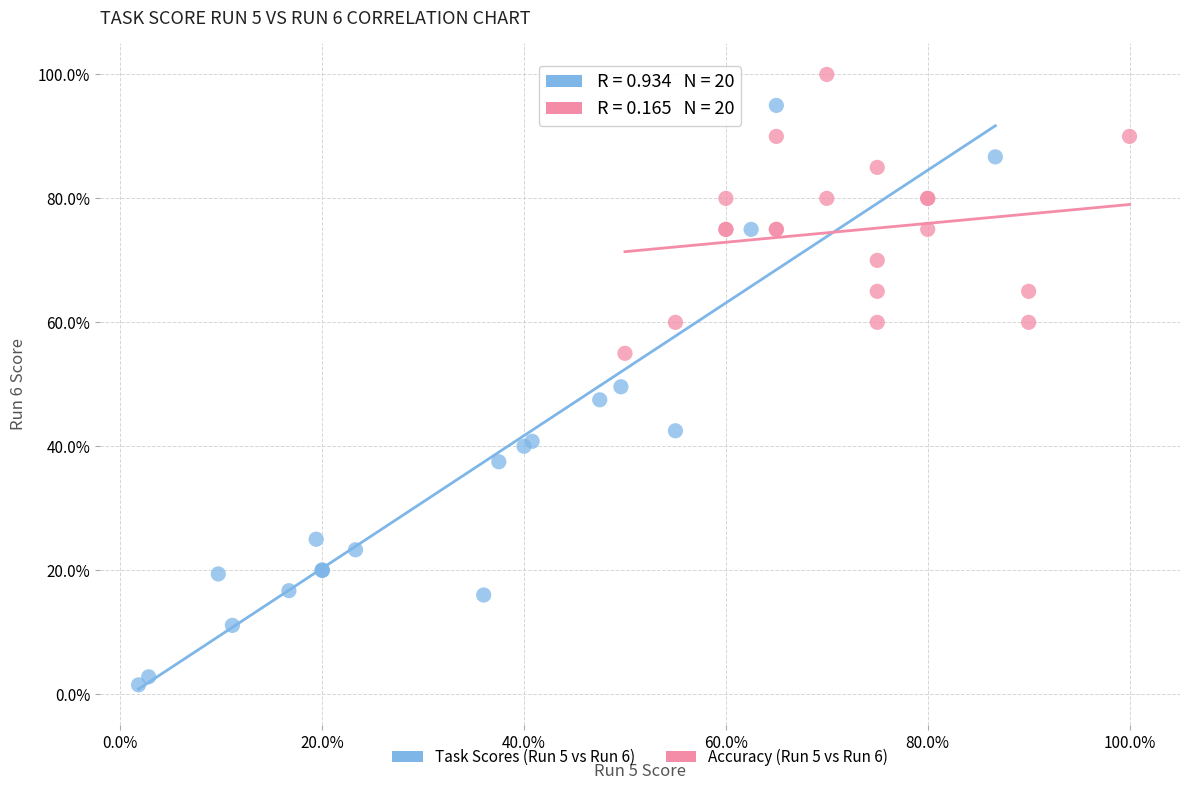

Which series has the widest spread of Y values?

Task Scores (Run 5 vs Run 6)